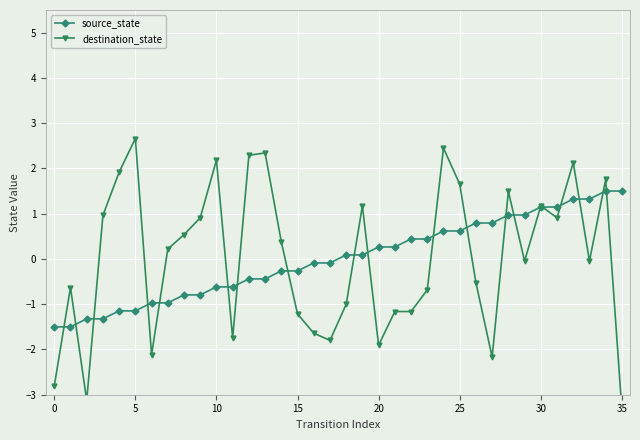

How many values in source_state are below zero?

18